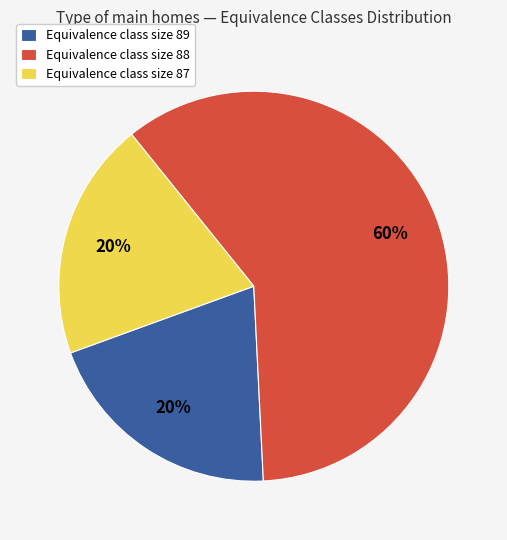

How many segments does this pie chart have?

3